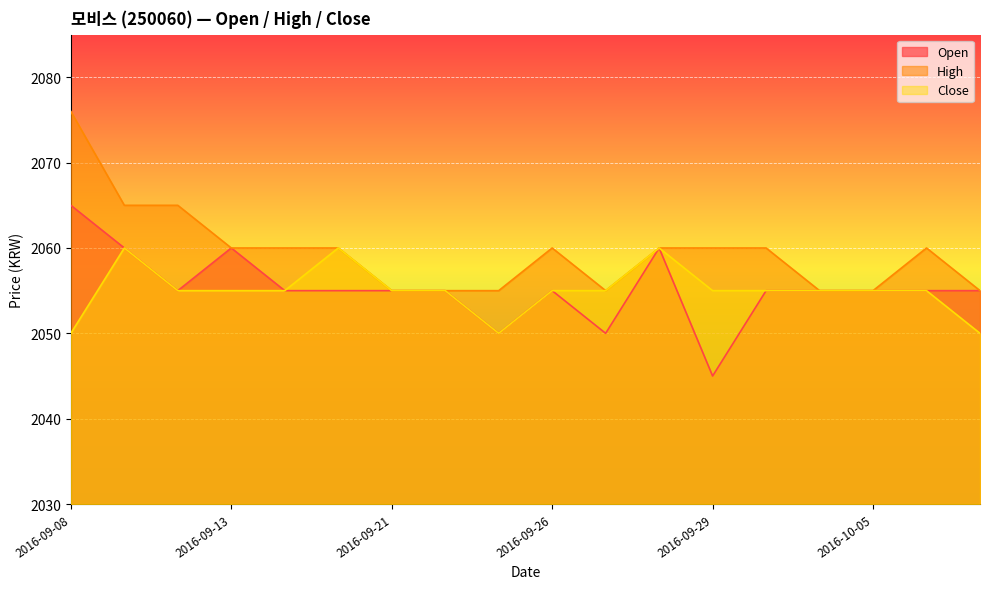

How many High values are between 2055 and 2060?

15